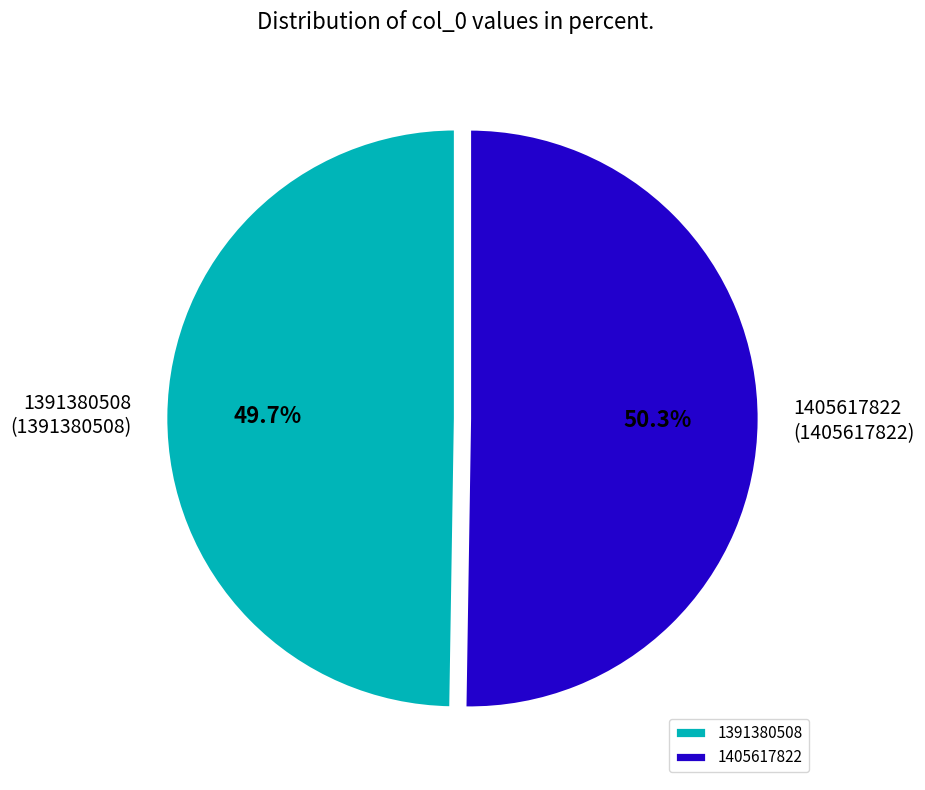

Which slice is the smallest?

1391380508